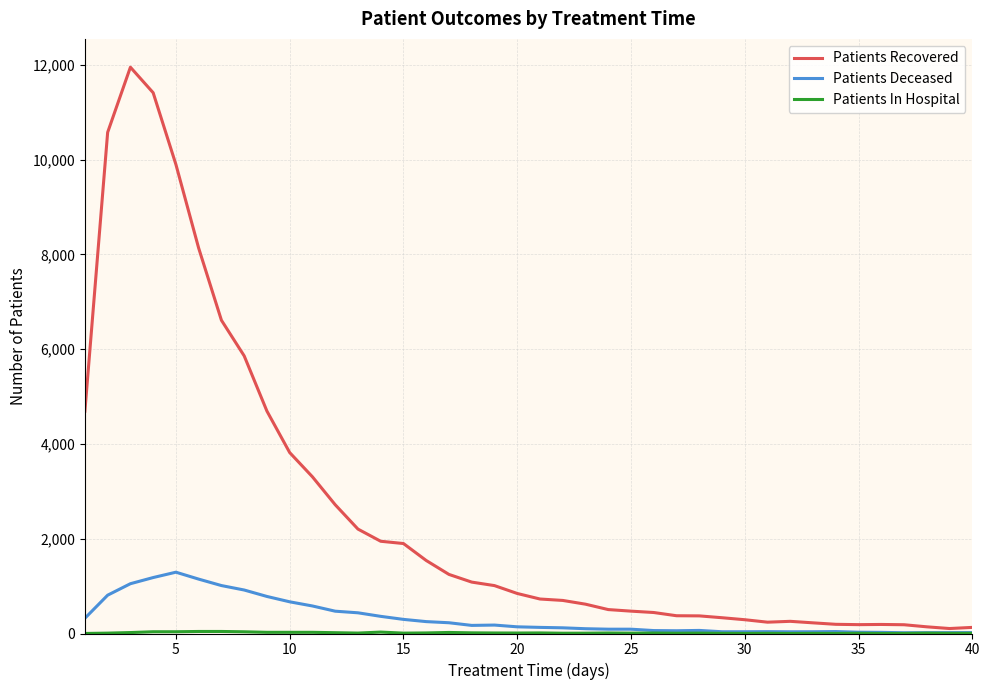

Which series has the widest spread of values?

Patients Recovered